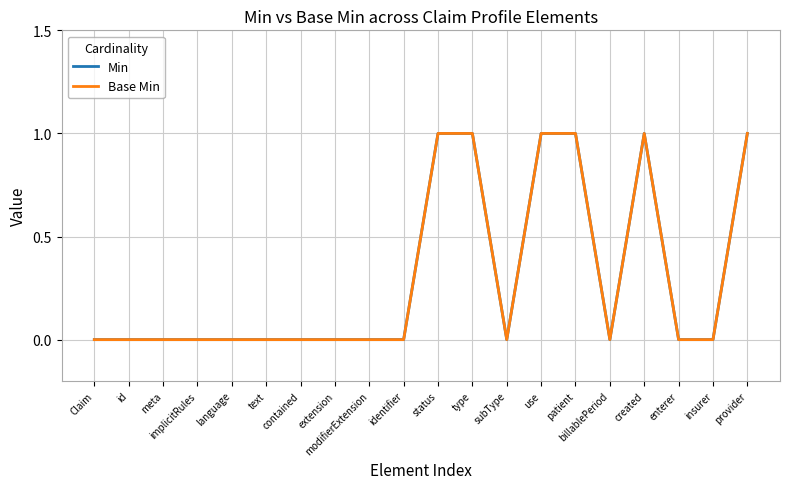

Does the chart have visible grid lines?

Yes